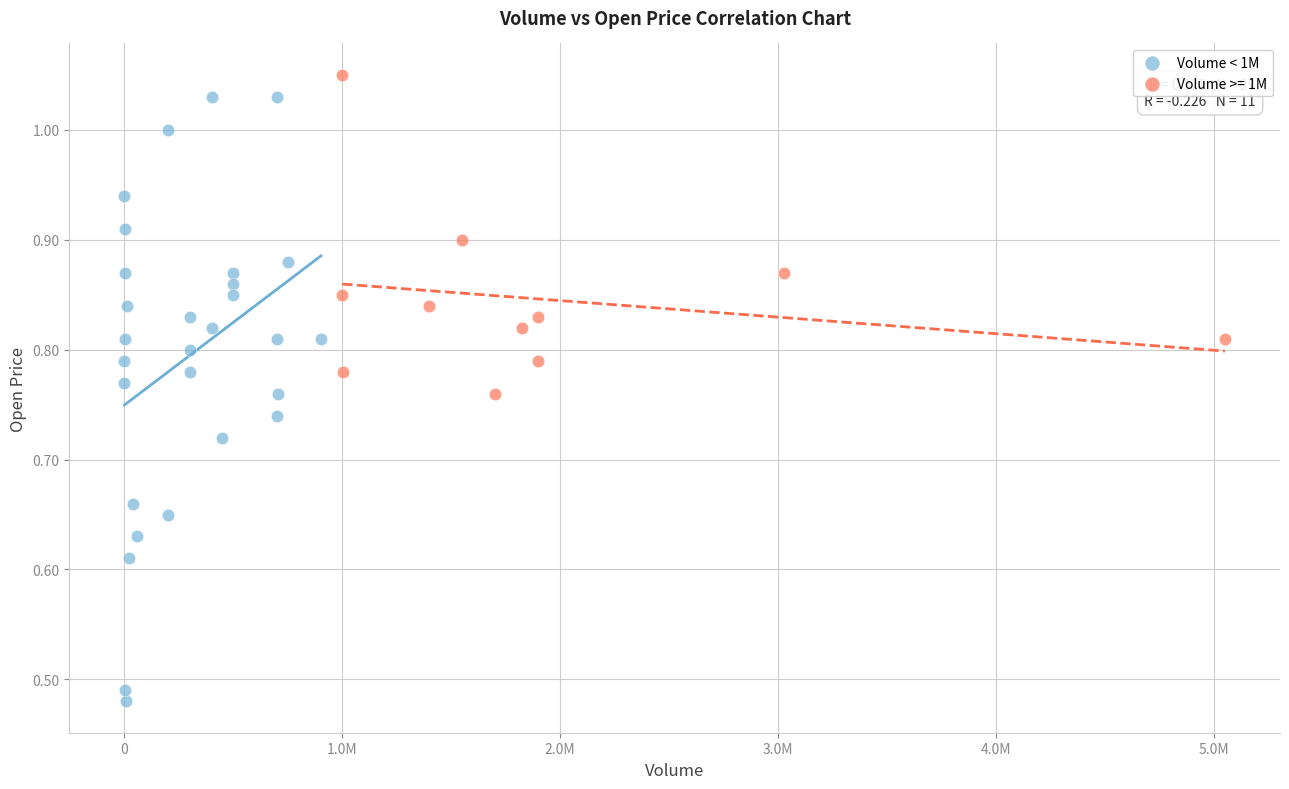

Which series has the widest spread of Y values?

Volume < 1M